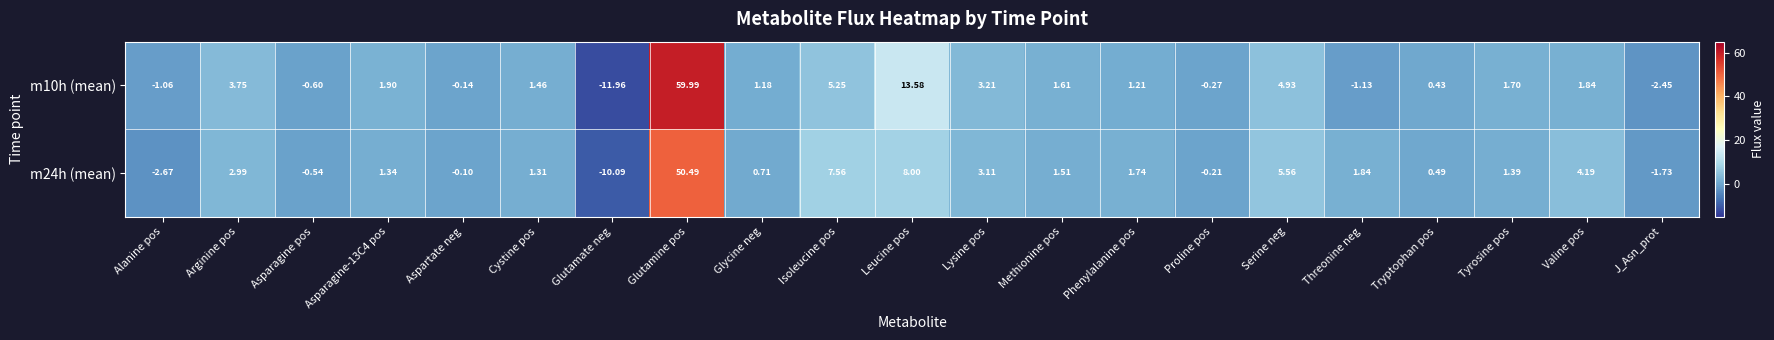

At which category does the chart reach its minimum across all series?

Glutamate neg